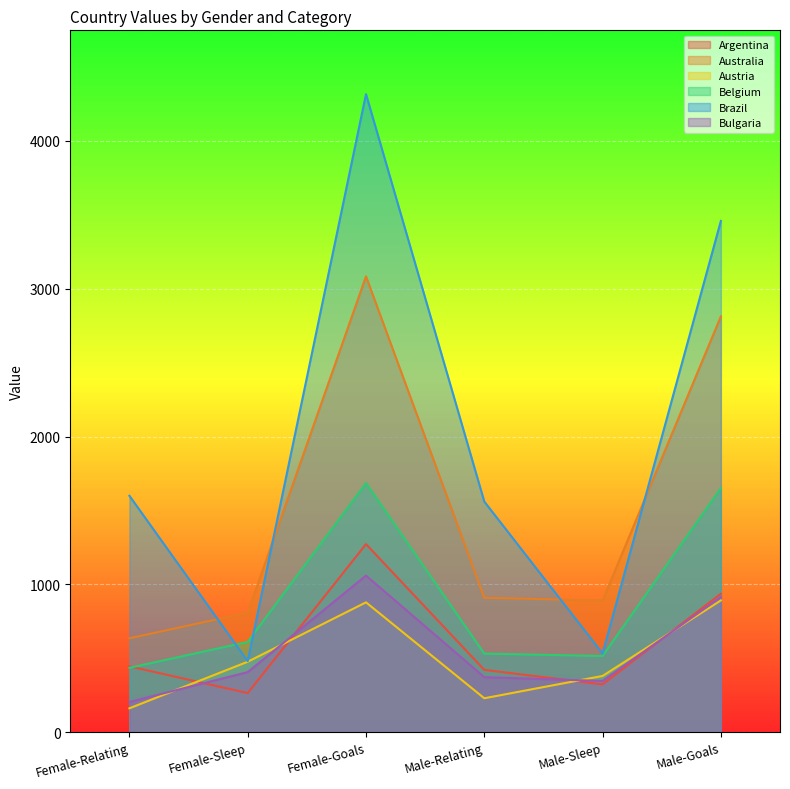

How many data points in Australia are less than 909?

3